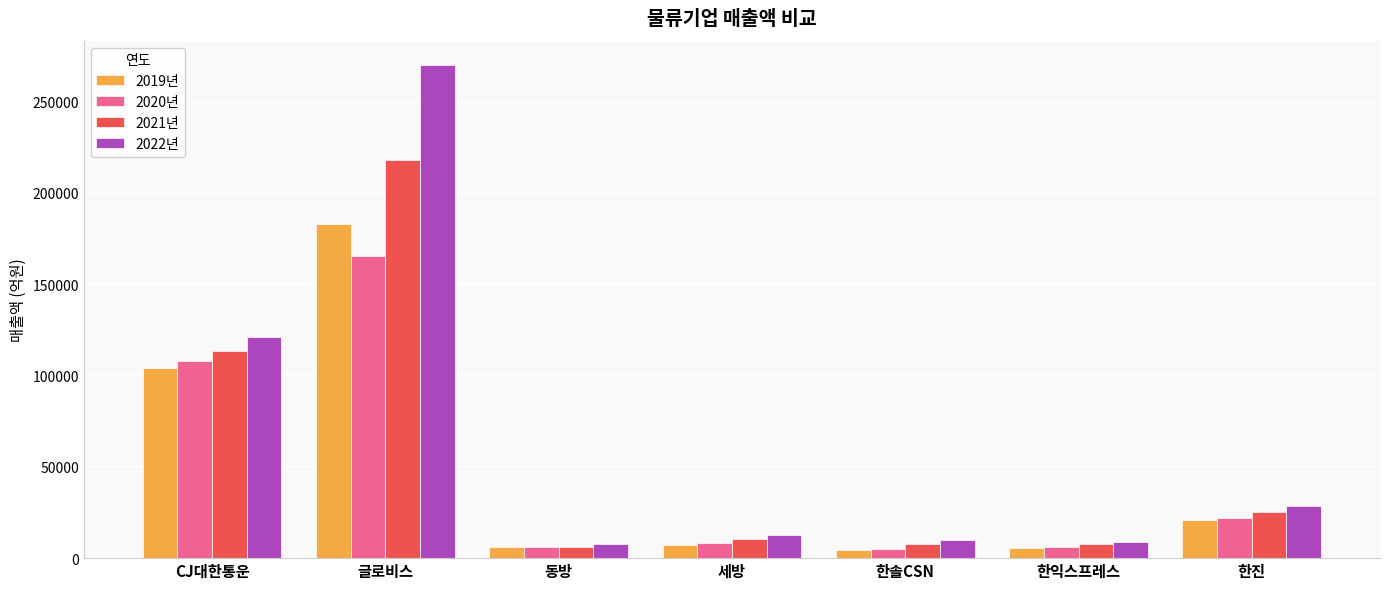

Is it true that 2019년 equals 48232.8 at CJ대한통운?

False